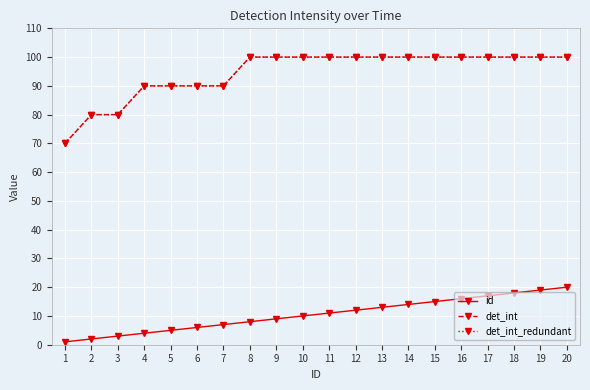

True or false: det_int_redundant and det_int cross at least once.

False